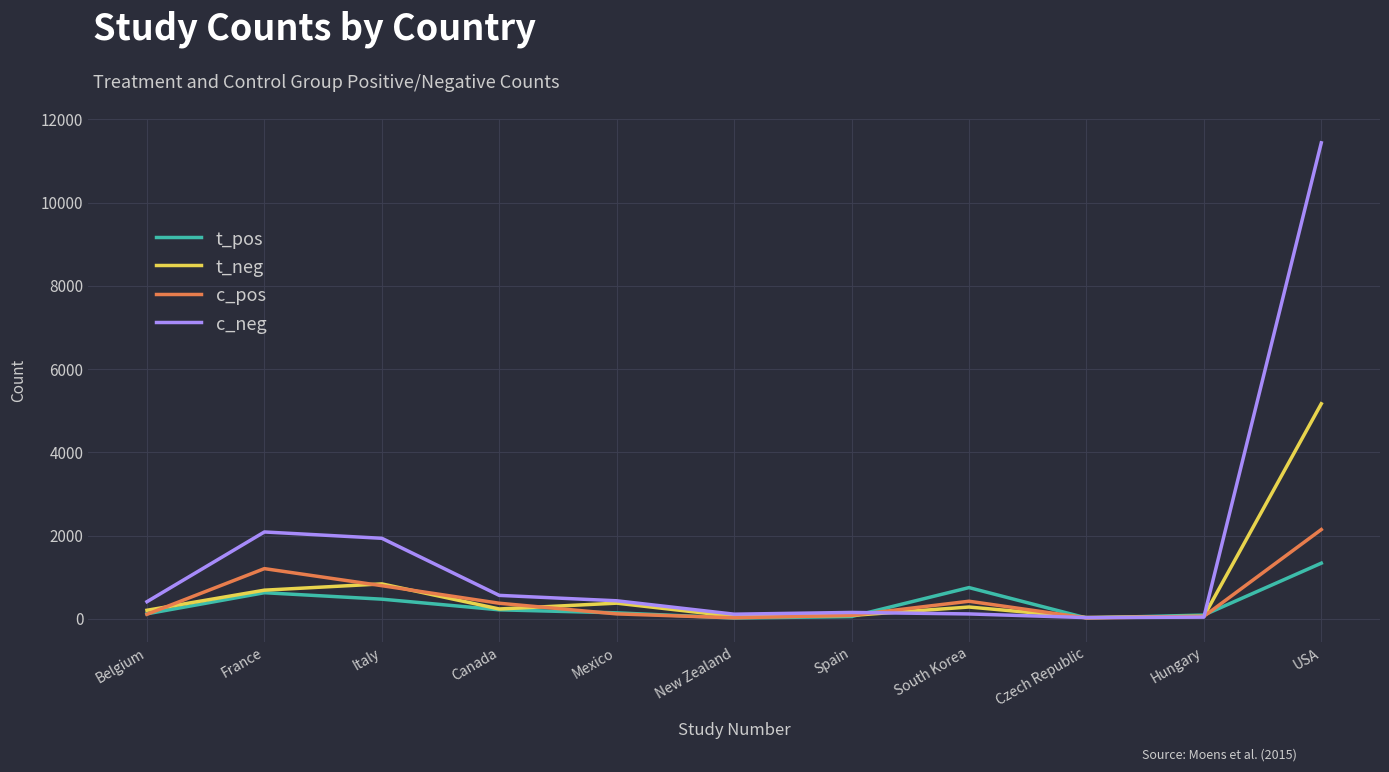

What is the maximum value shown in the chart?

11438